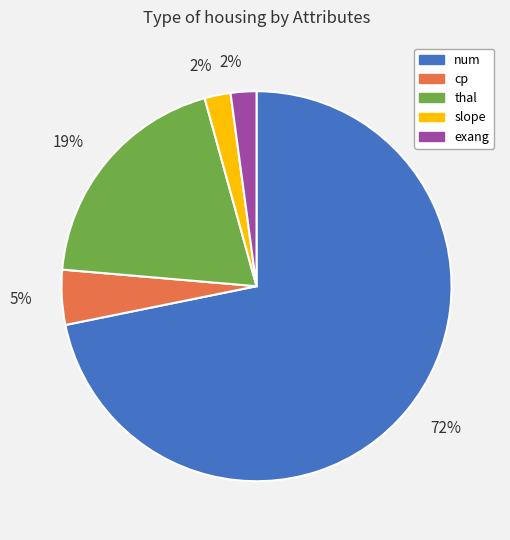

Between exang and thal, which is larger?

thal